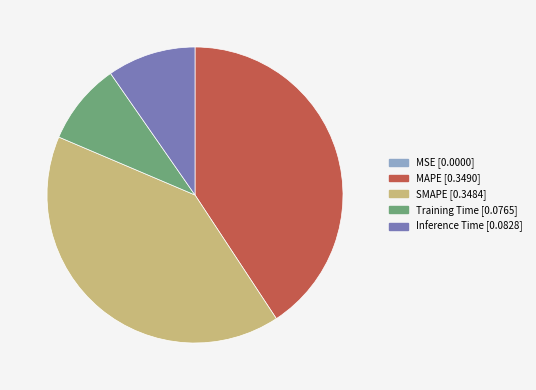

The Training Time slice represents 9% of the pie. True or false?

True